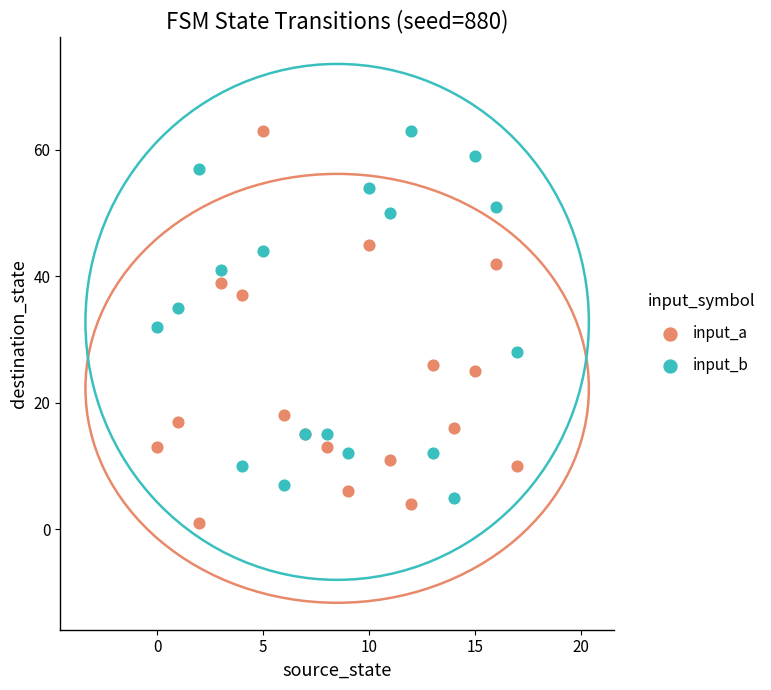

Which series reaches the minimum Y coordinate?

input_a